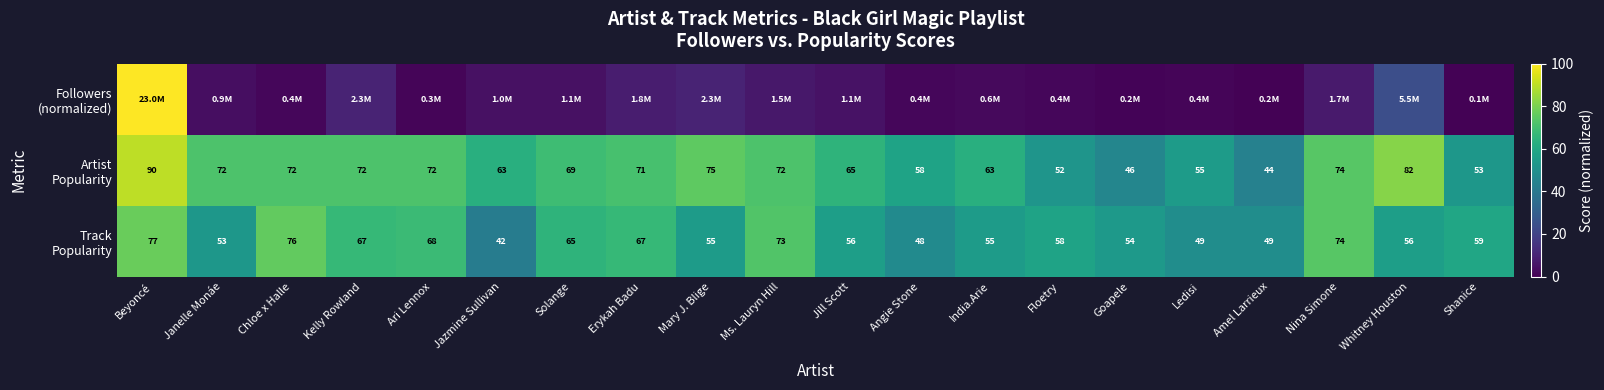

What is the maximum value shown in the chart?

100.0